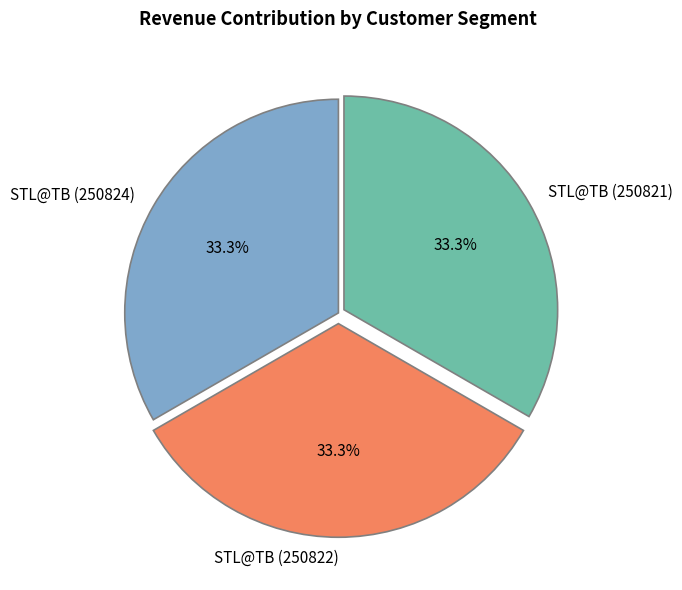

What is the ratio of the value at STL@TB (250821) to the value at STL@TB (250824)?

1.0